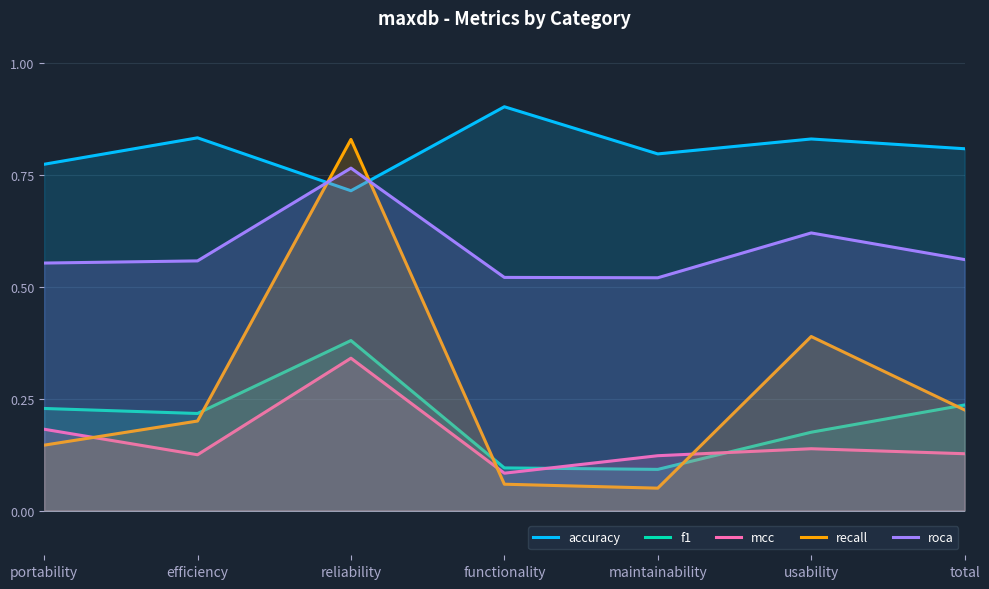

True or false: accuracy has a value of 0.9 at functionality.

True